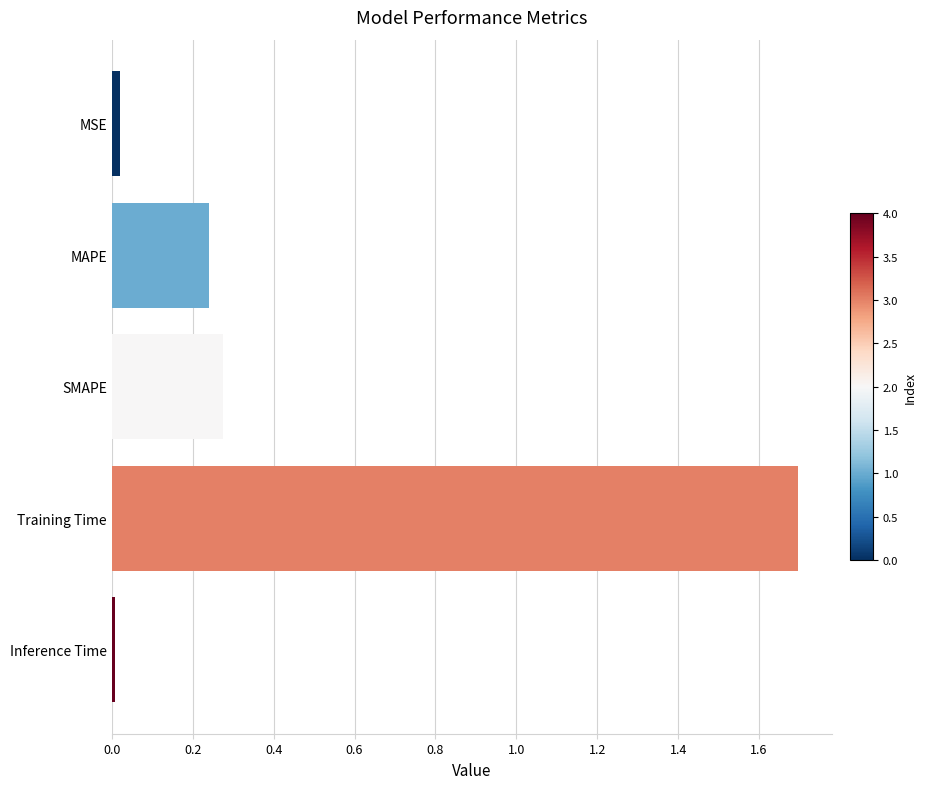

What is the maximum value shown in the chart?

1.7